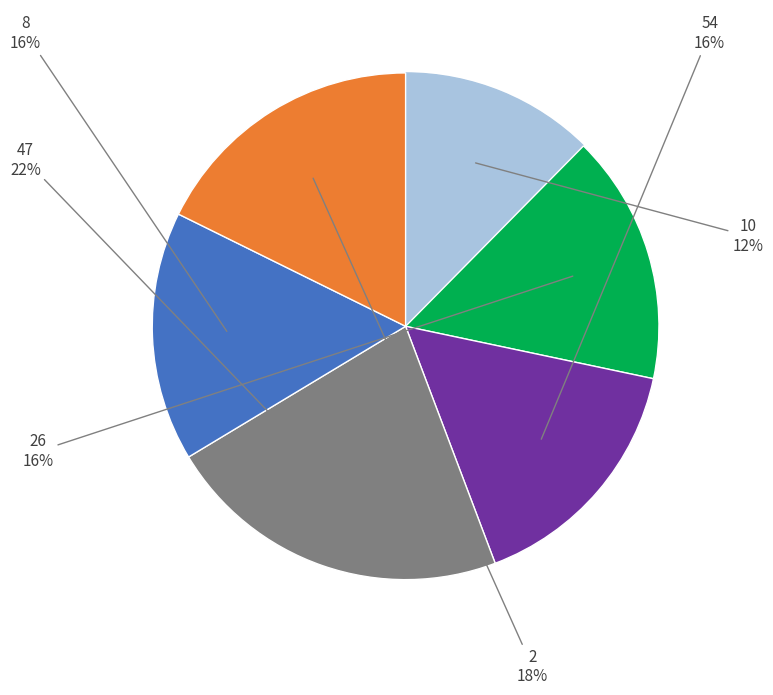

To the nearest percent, what is the difference between the largest and smallest slice percentages?

10%